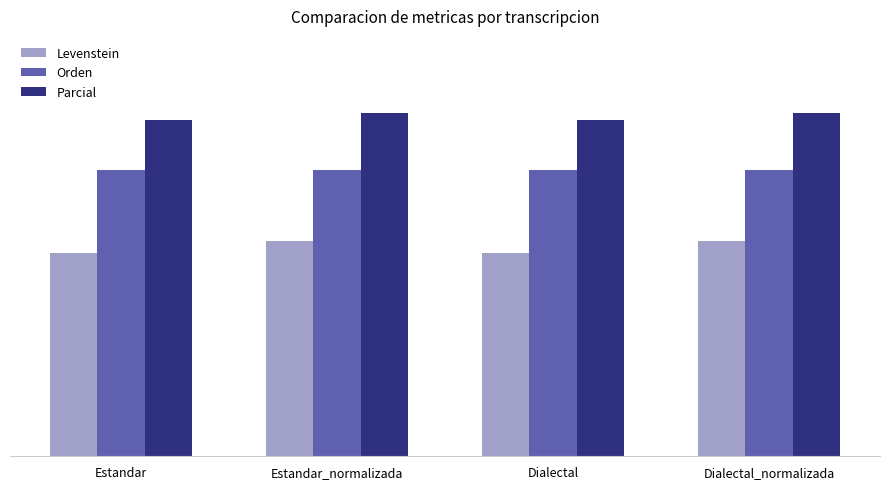

Which category has the lowest value in the Parcial series?

Estandar